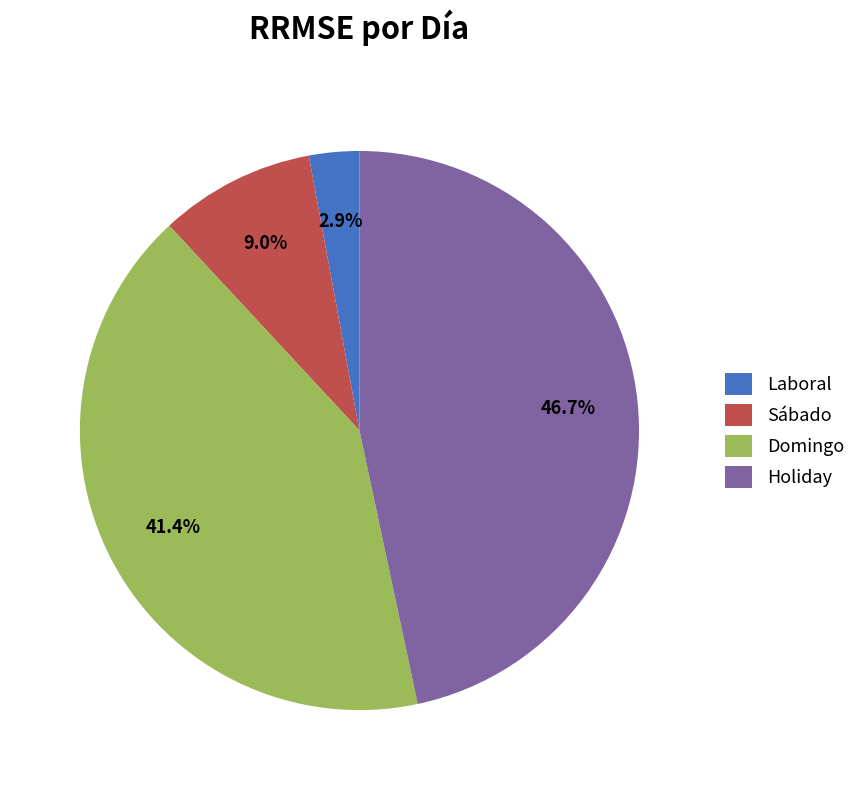

How many slices are in this pie chart?

4